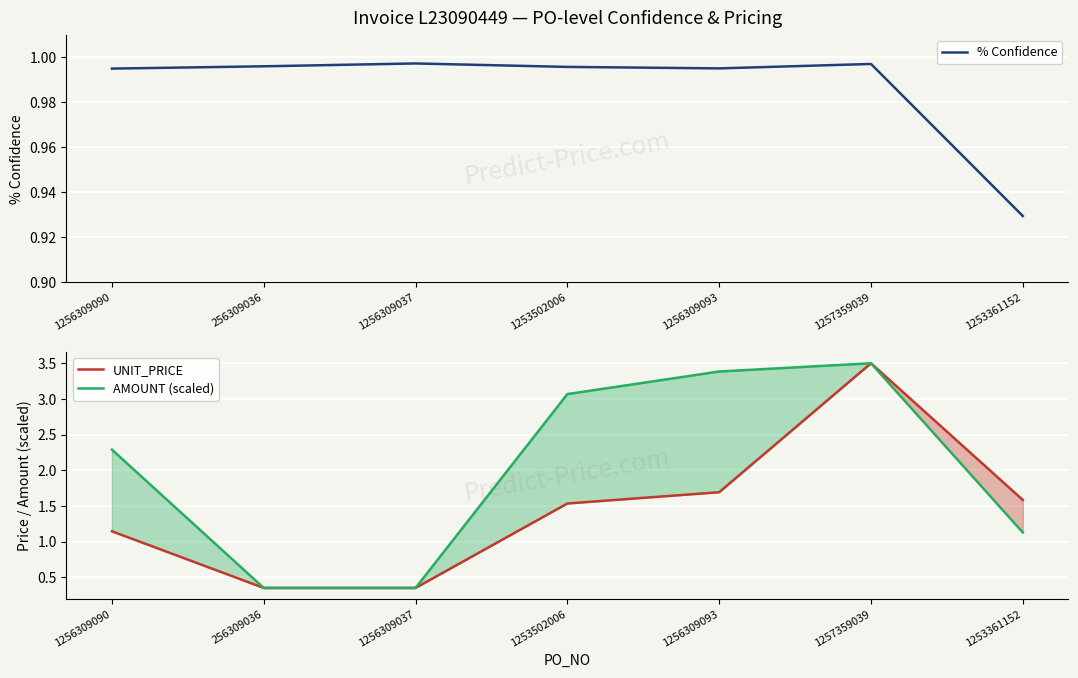

How many categories are shown in the chart?

7